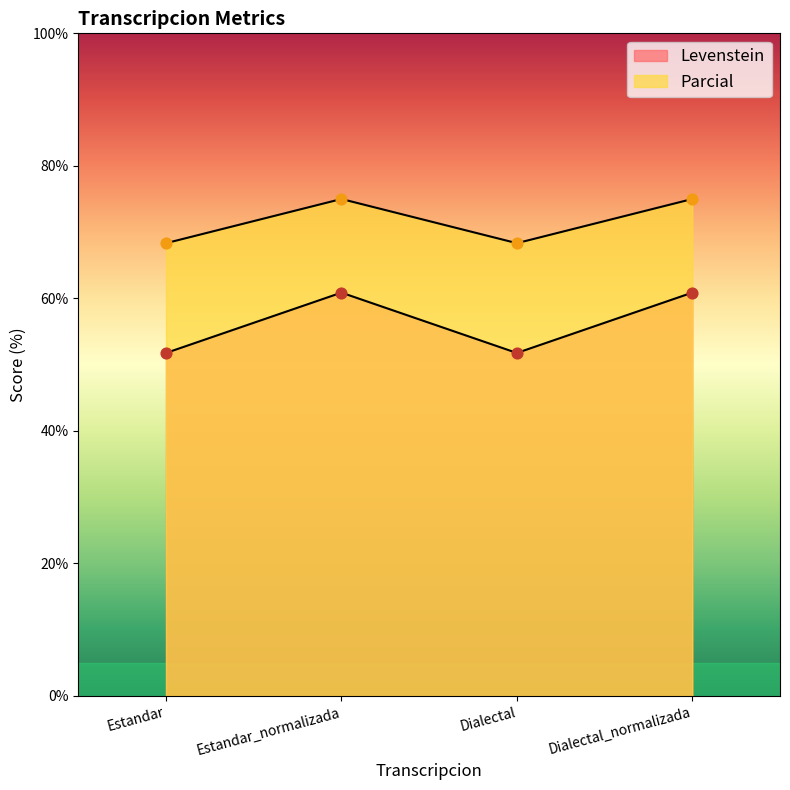

At how many categories does at least one series exceed 71?

2